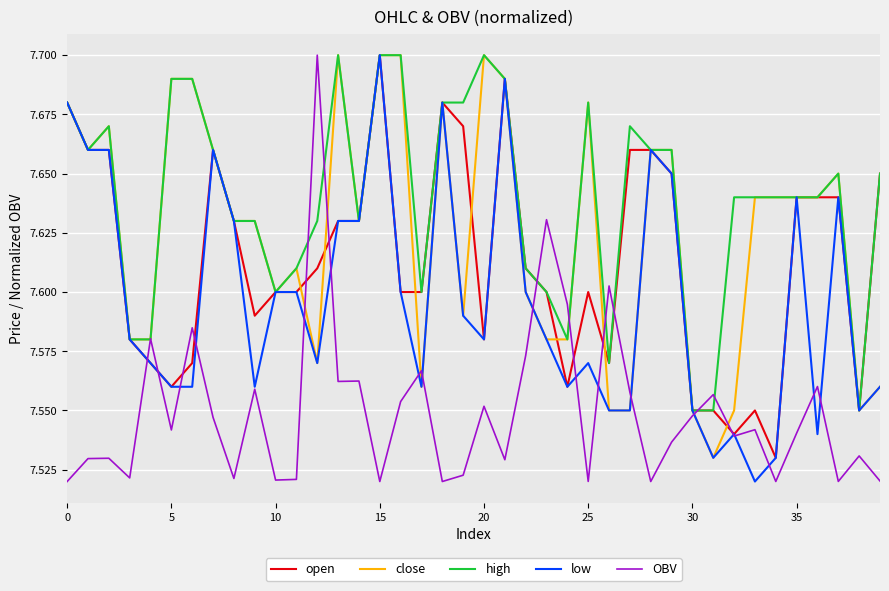

Count the number of data series in this chart.

5